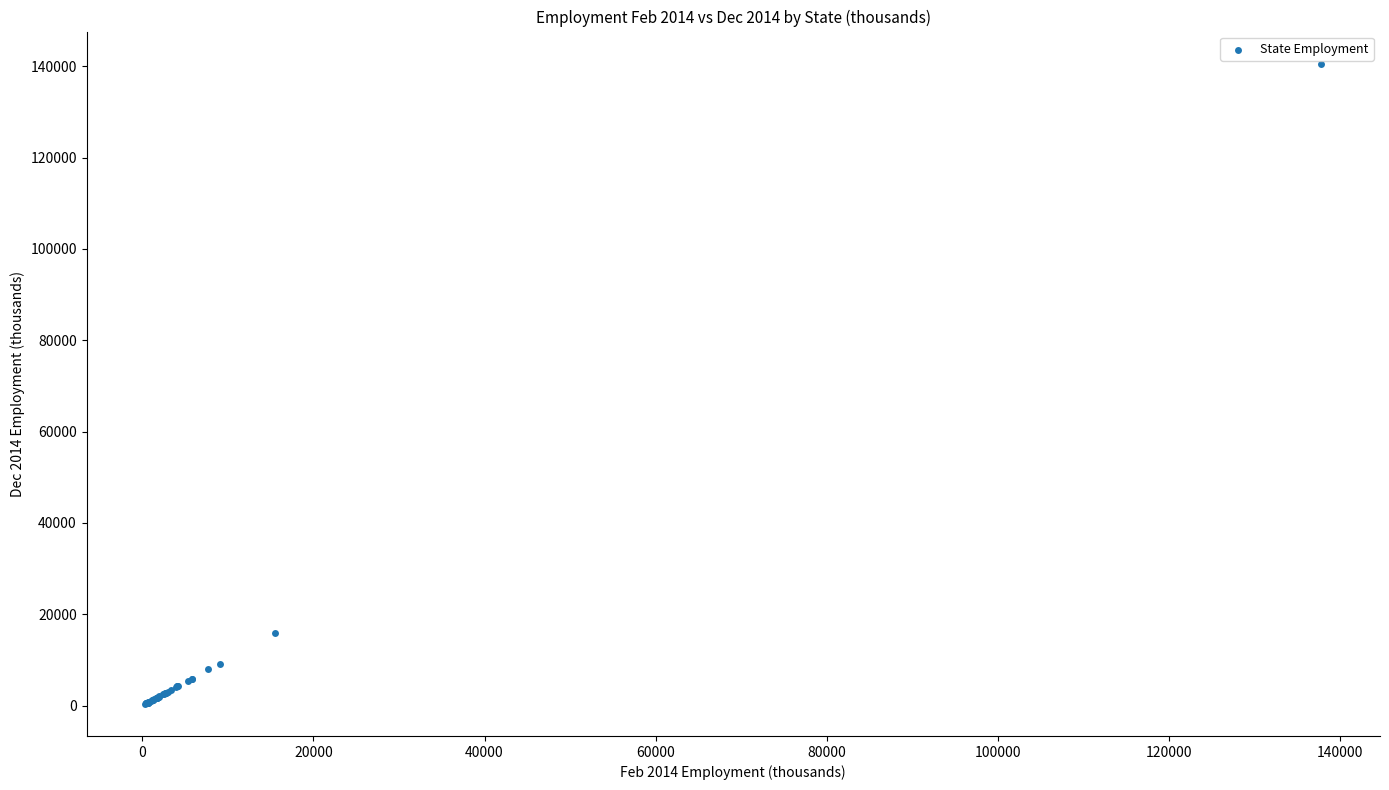

What Y value in the scatter plot is closest to 70466?

15860.7